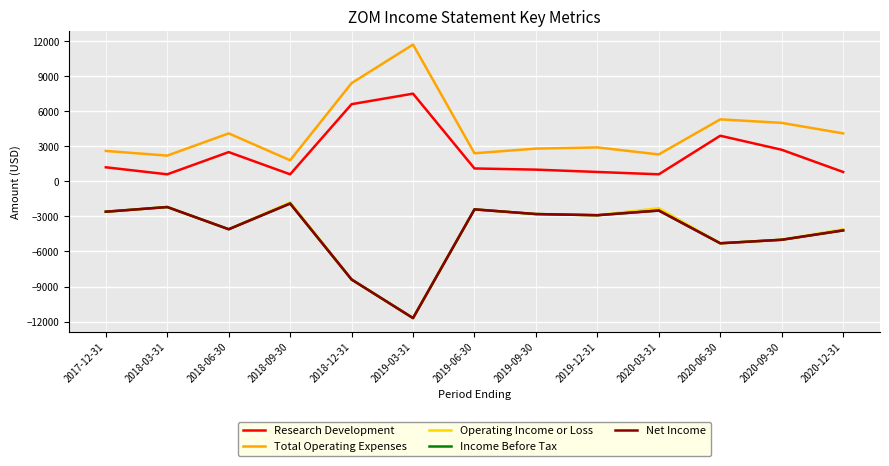

What is the difference between the maximum and minimum values in the Research Development series?

6900